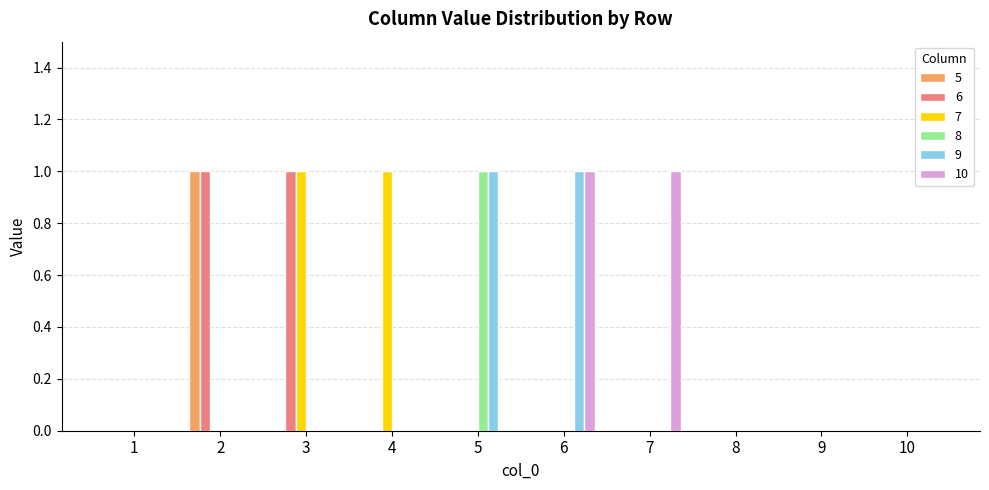

Count the 6 values in the range 0 to 1.

10